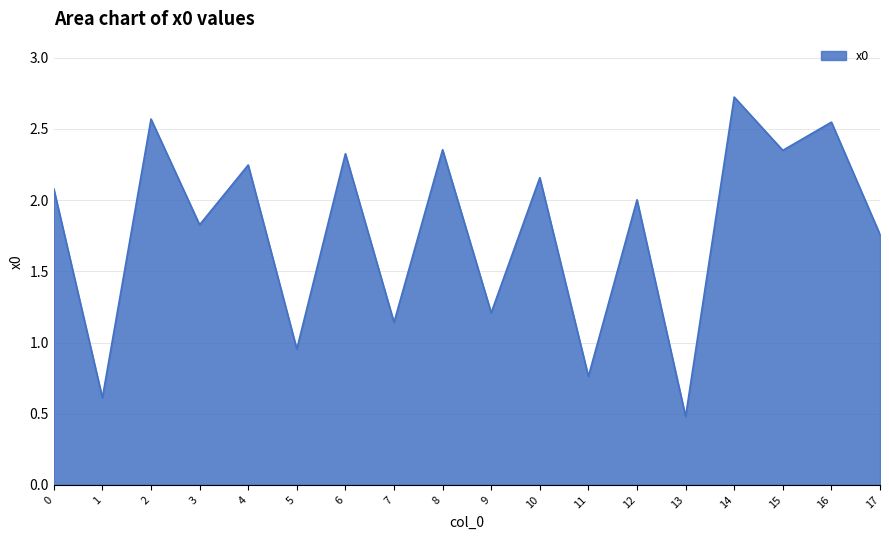

Where is the data nearest to the value 1?

5